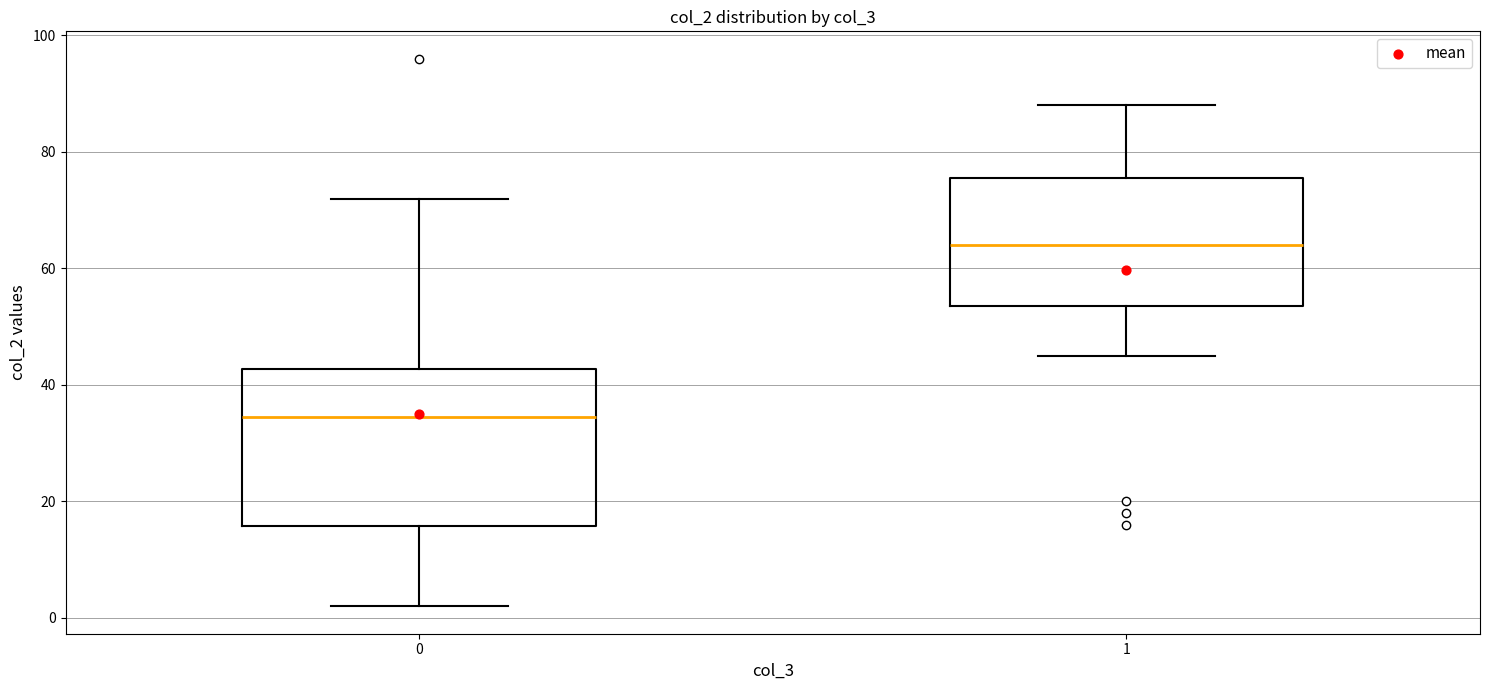

Where does the lower whisker of the box at x = 1 end on the y-axis? The values are not printed on the chart, so give them approximately, as read against the axis.

46